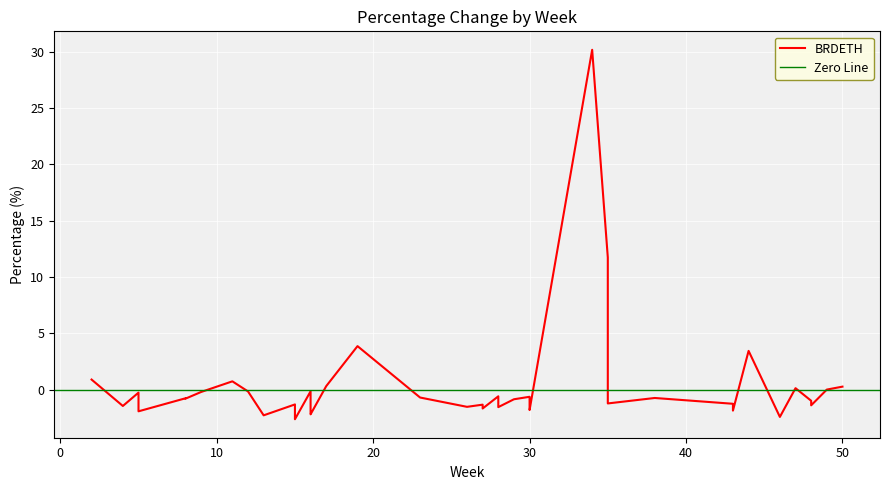

What is the value of the 28th point from the left?

-1.4